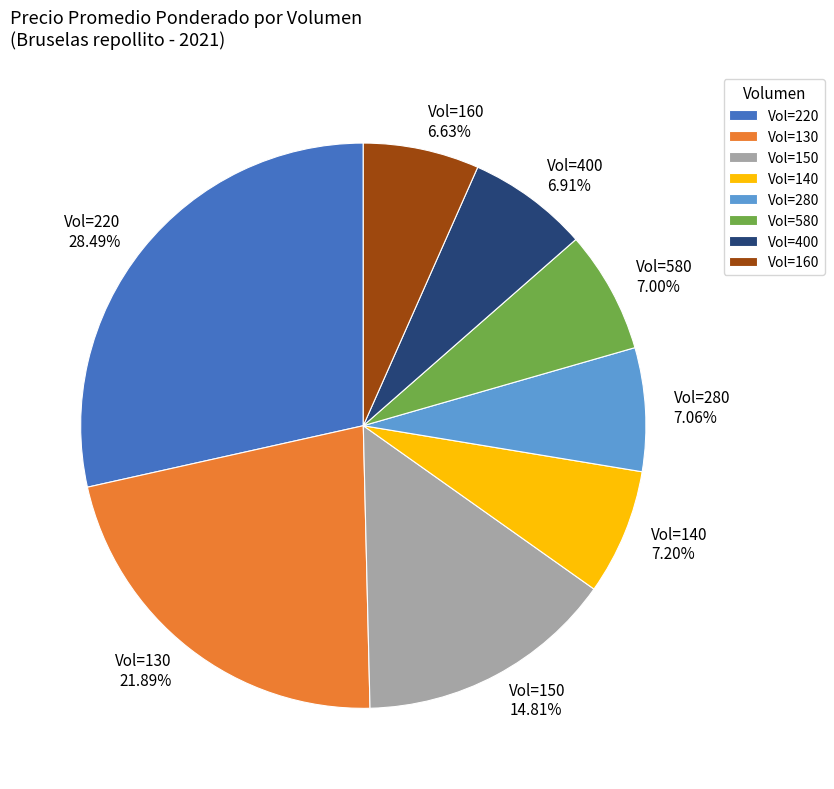

Does Vol=130 represent more than half of the total?

No